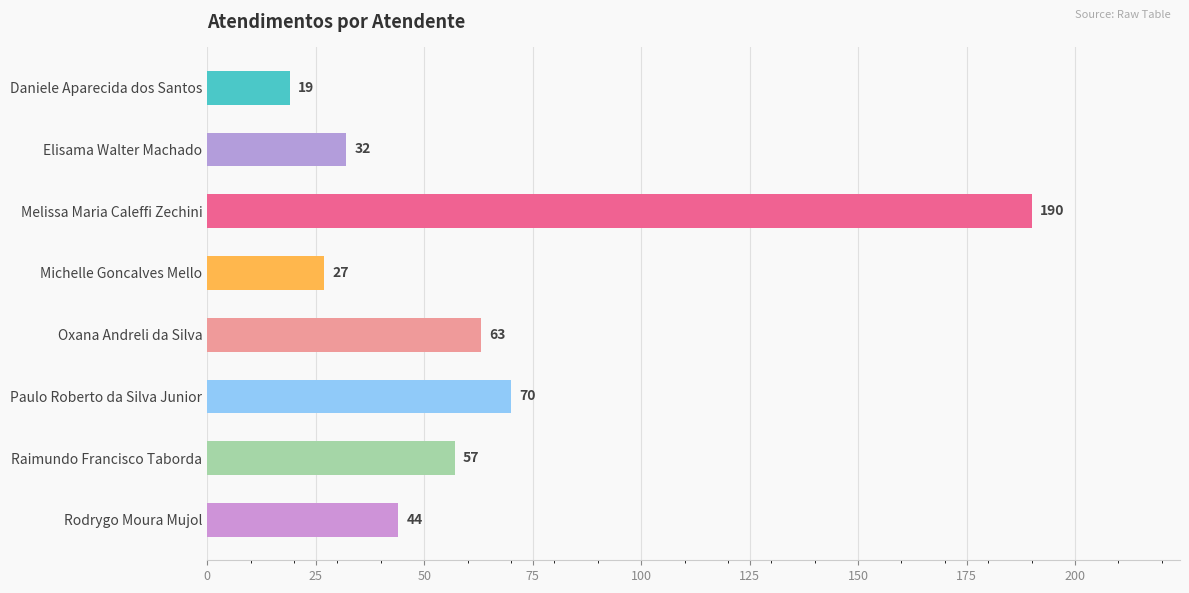

List the labels in order of value, smallest first.

Daniele Aparecida dos Santos, Michelle Goncalves Mello, Elisama Walter Machado, Rodrygo Moura Mujol, Raimundo Francisco Taborda, Oxana Andreli da Silva, Paulo Roberto da Silva Junior, Melissa Maria Caleffi Zechini